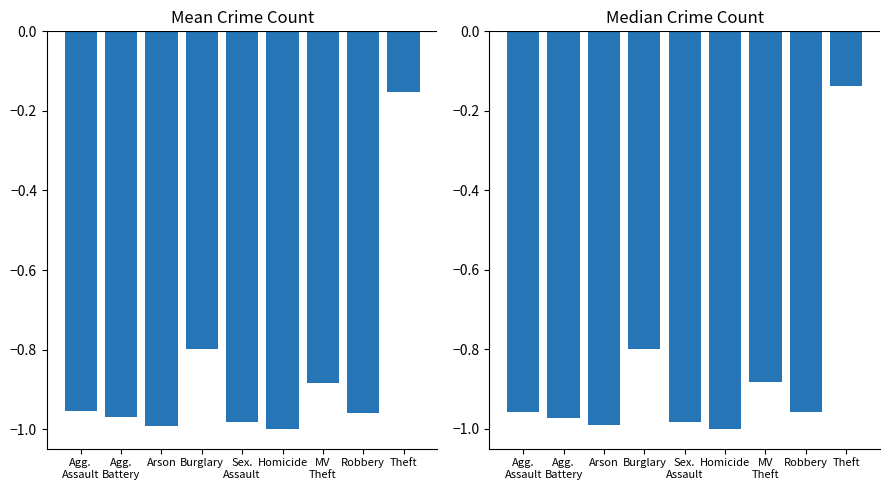

What position from the right is Sex.
Assault?

5